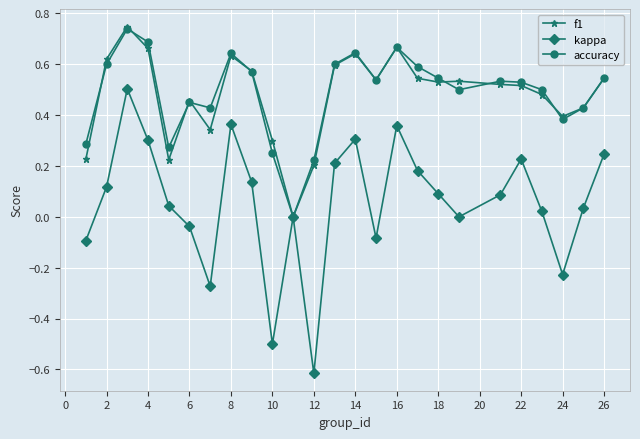

How many interior local valleys does the kappa series have?

6